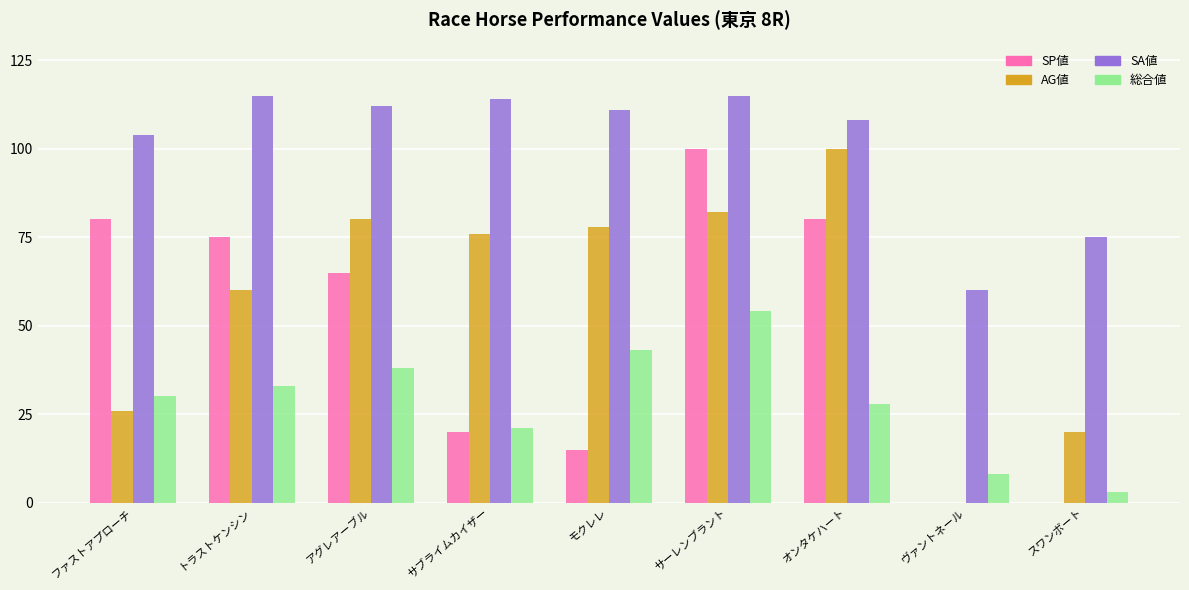

The SP値 series shows 15 at モクレレ. True or false?

True